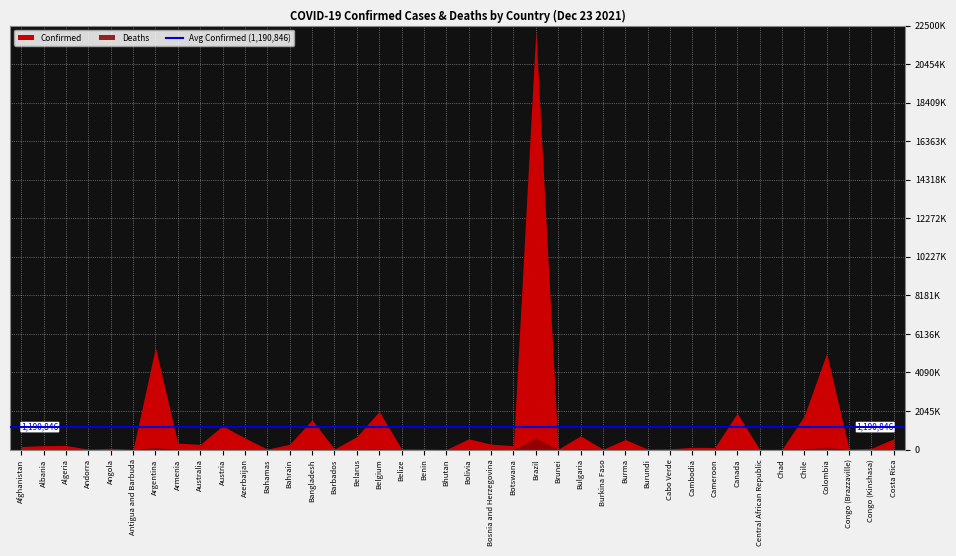

List the series in order of their overall mean, highest first.

Confirmed, Deaths